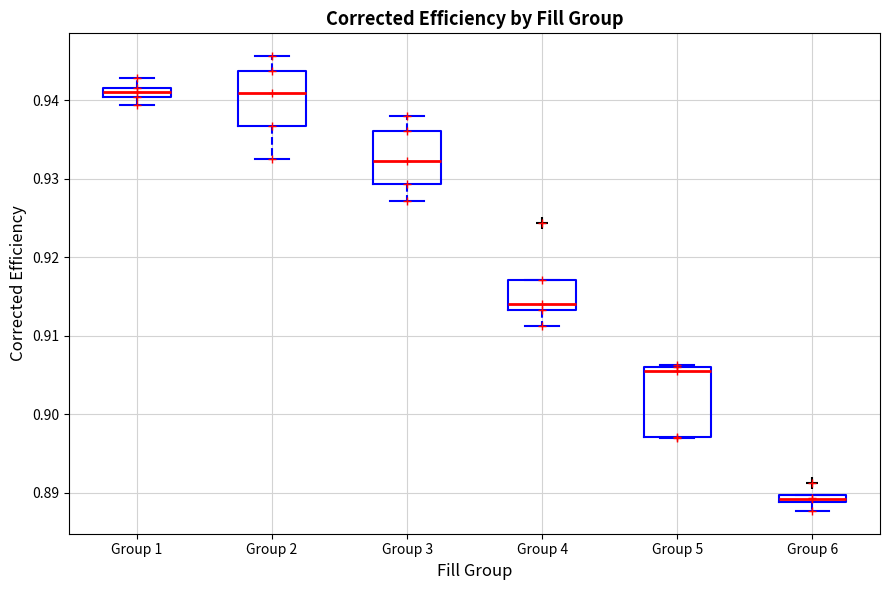

Which box's median line is the lowest?

Group 6